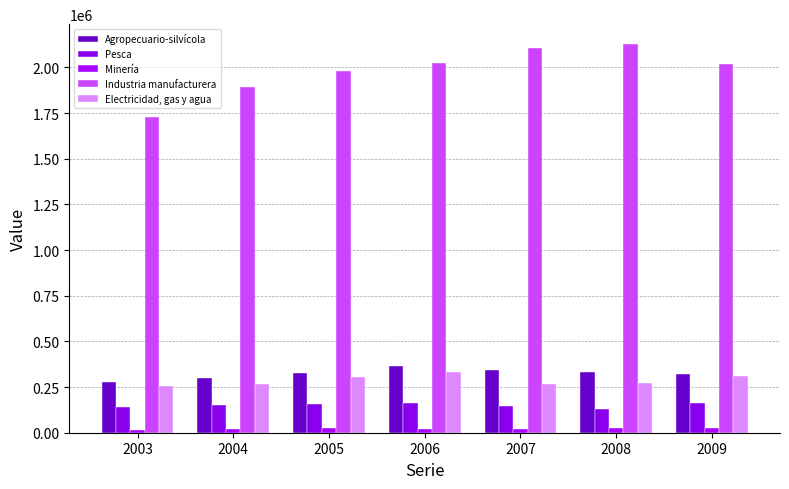

At which label does Agropecuario-silvícola reach its peak?

2006